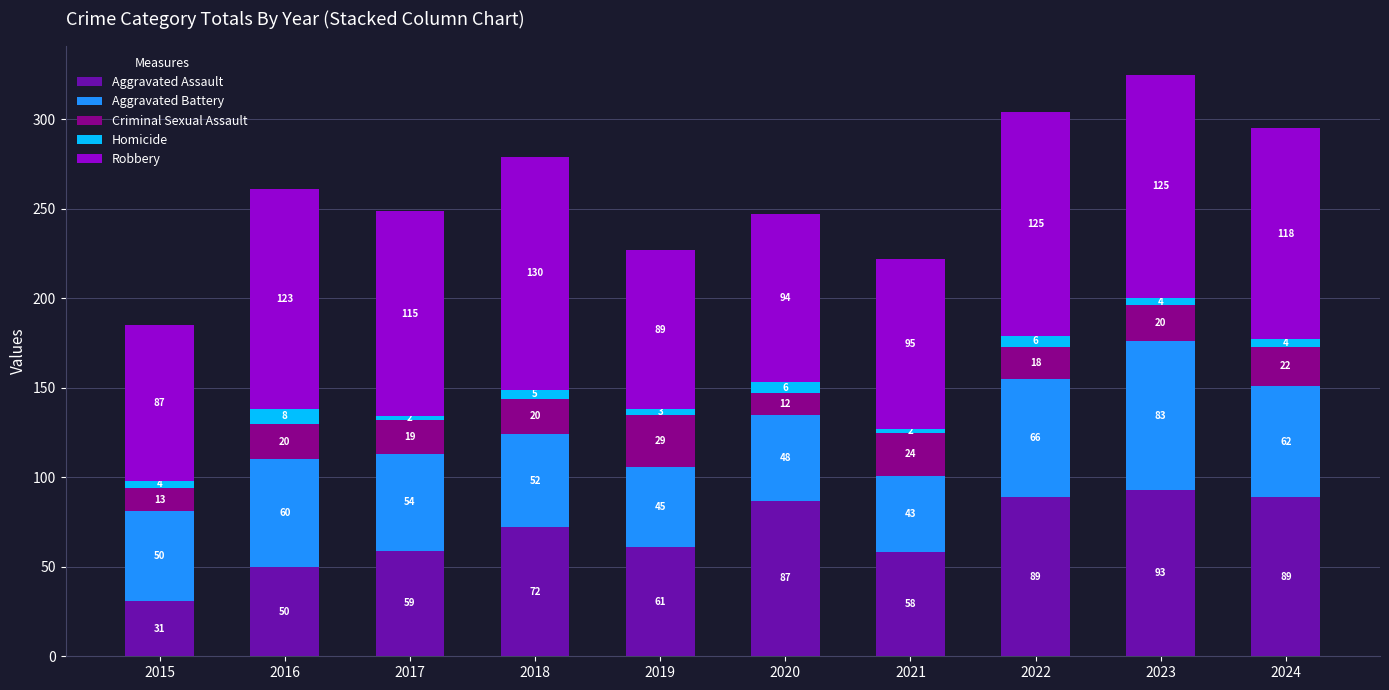

Reading left to right, transcribe the values for Aggravated Assault.

2015=31	2016=50	2017=59	2018=72	2019=61	2020=87	2021=58	2022=89	2023=93	2024=89